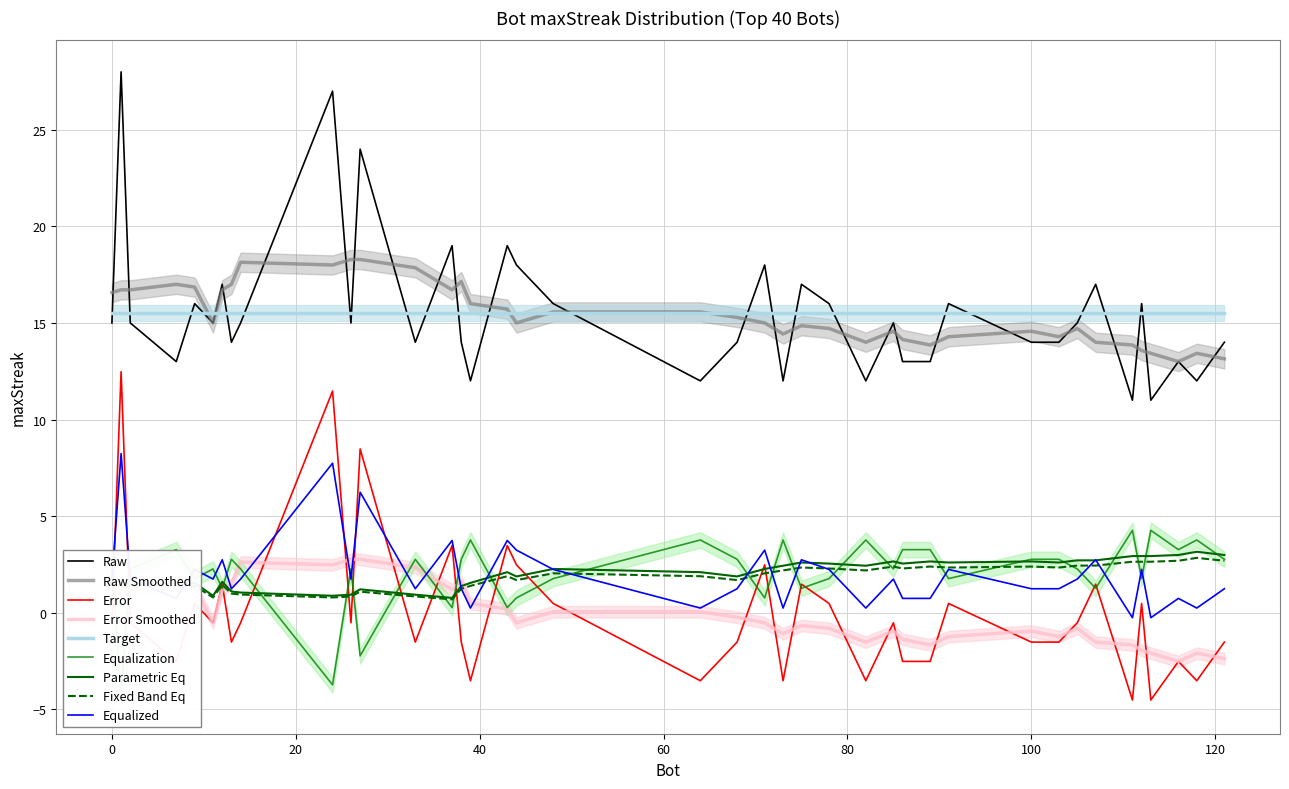

List the labels in order of value, smallest first.

113, 111, 118, 82, 73, 64, 39, 116, 89, 86, 7, 121, 103, 100, 68, 38, 33, 13, 105, 85, 26, 14, 11, 2, 0, 112, 91, 78, 48, 9, 107, 75, 12, 71, 44, 43, 37, 27, 24, 1